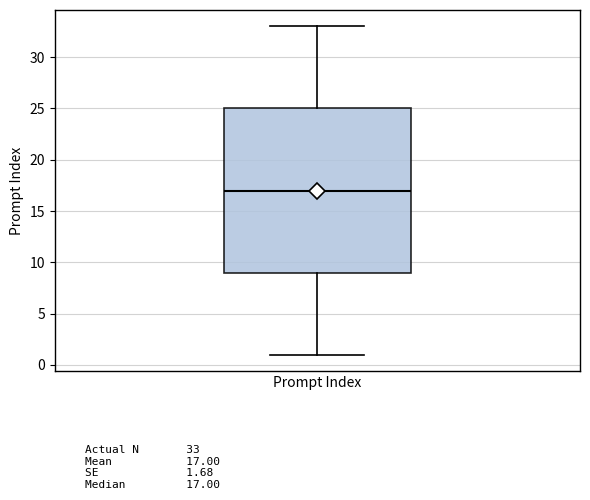

Transcribe this box plot: give where the median line is, the range the box spans, and where the two whiskers end, as read against the y-axis. The values are not printed on the chart, so give them approximately, as read against the axis.

median 17, box 9 to 25, whiskers 1 to 33